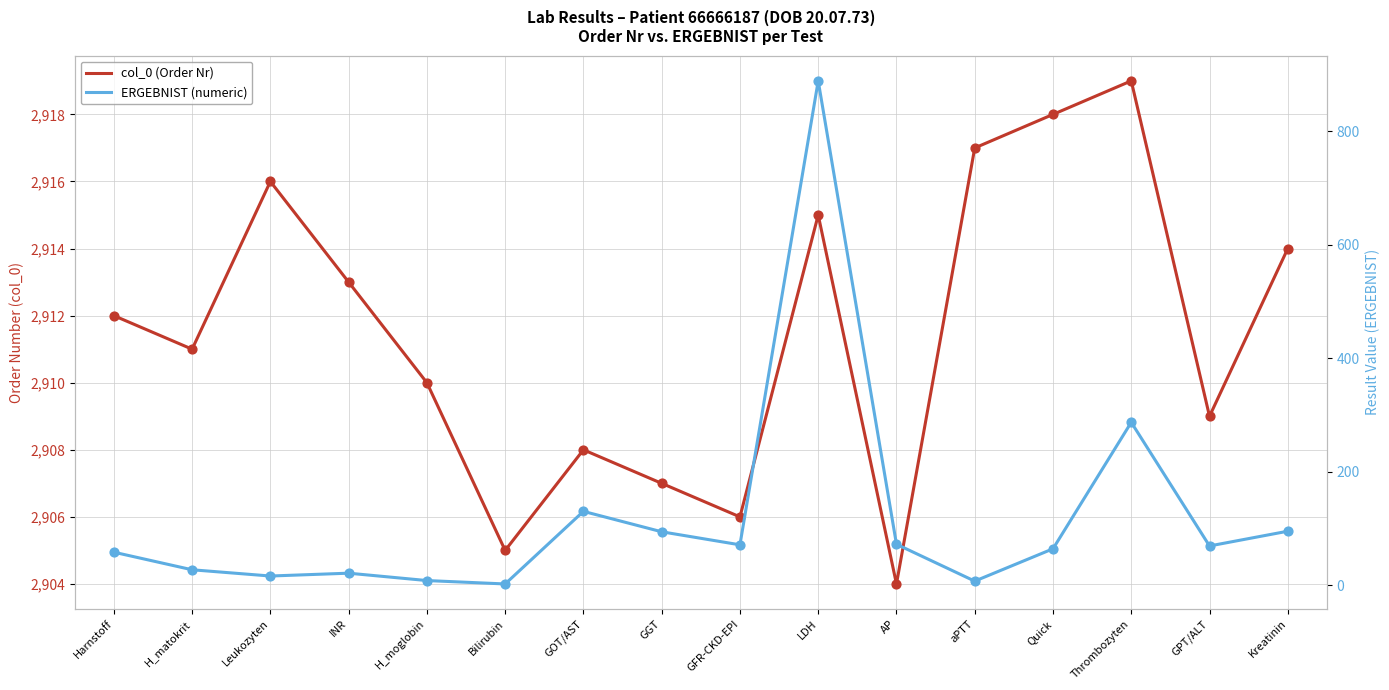

Which series contains the highest Y value?

col_0 (Order Nr)